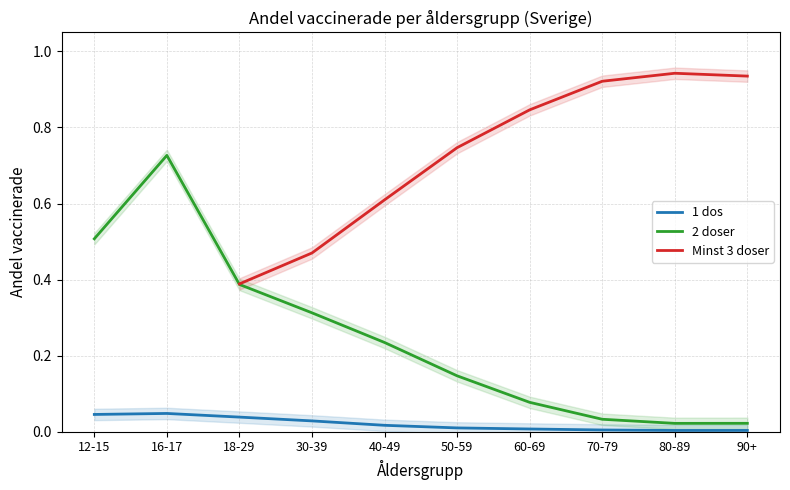

At which label does 2 doser reach its peak?

16-17